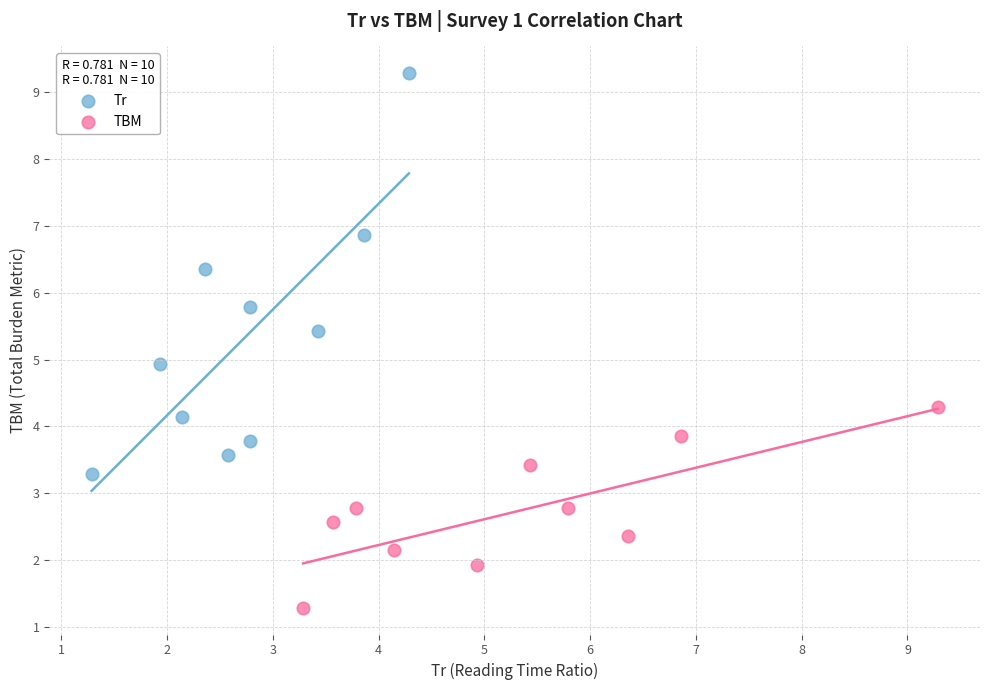

Which series has the largest Y range (max minus min)?

Tr